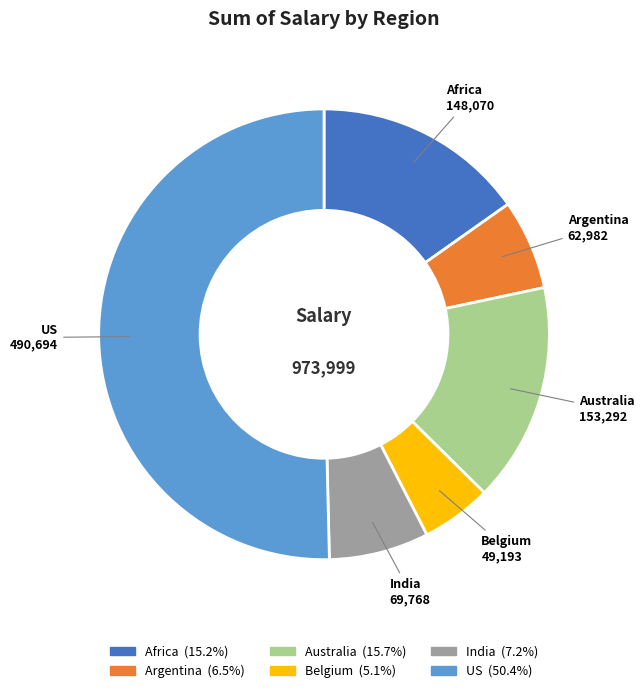

The Belgium slice represents 17% of the pie. True or false?

False